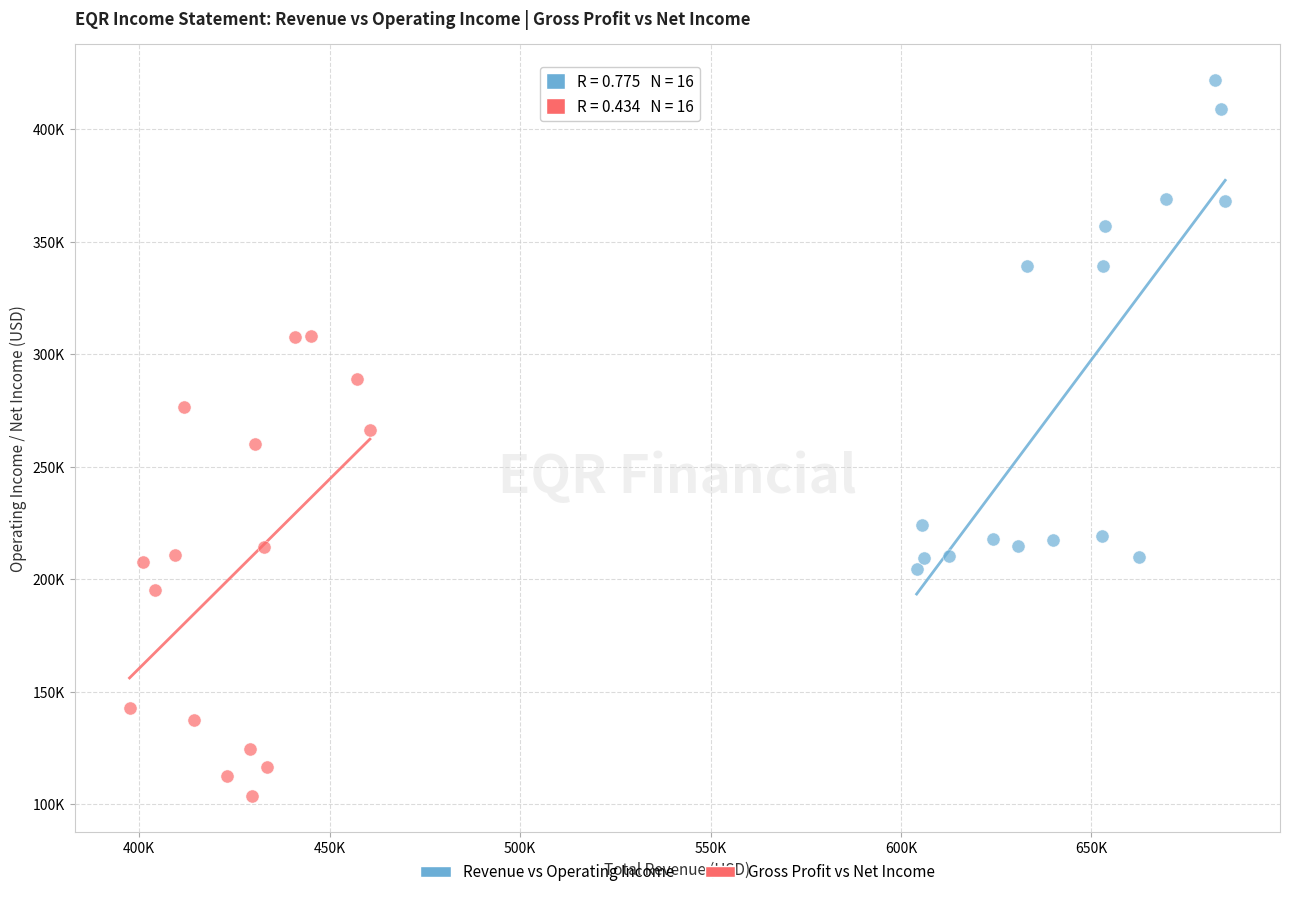

Which series reaches the minimum Y coordinate?

Gross Profit vs Net Income